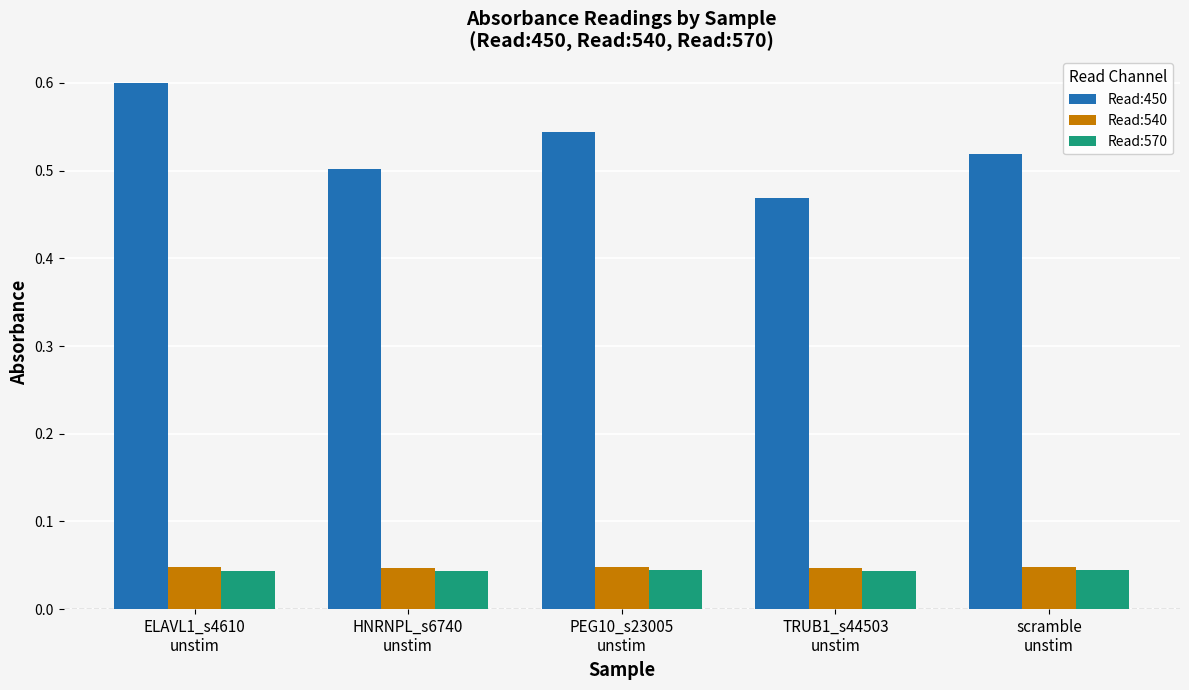

What is the total value across all series at scramble
unstim?

0.6